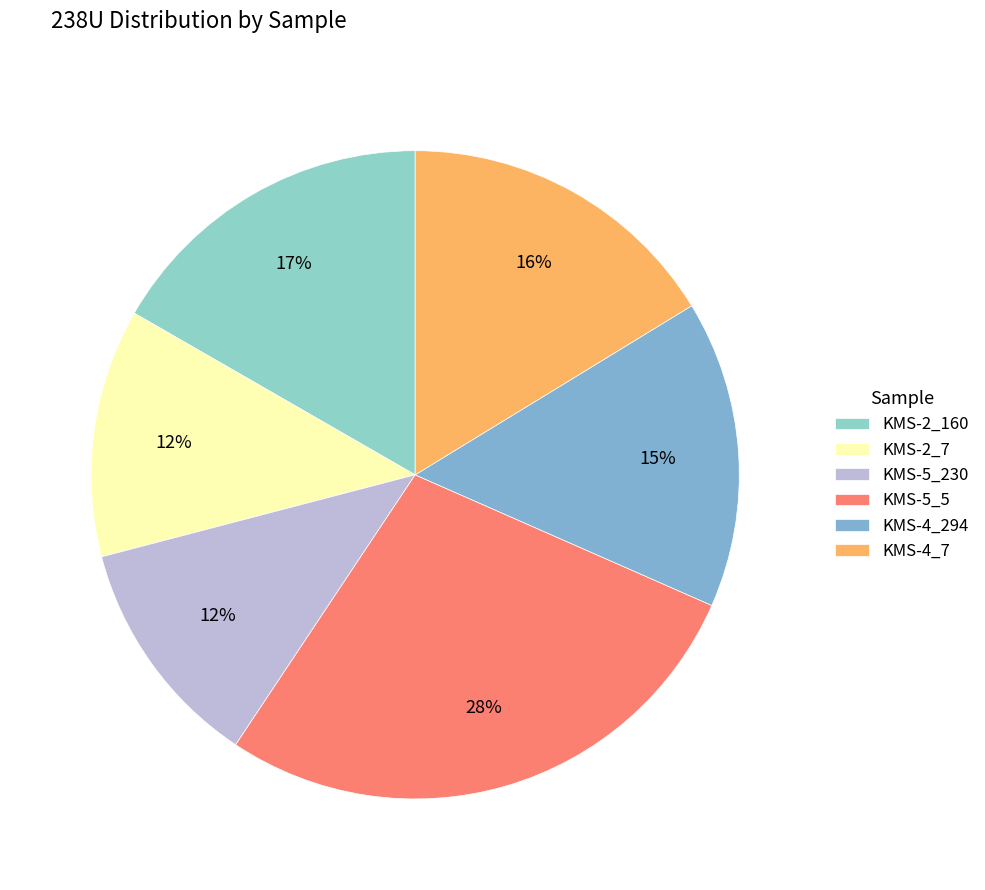

Rank the categories by value from lowest to highest.

KMS-5_230, KMS-2_7, KMS-4_294, KMS-4_7, KMS-2_160, KMS-5_5